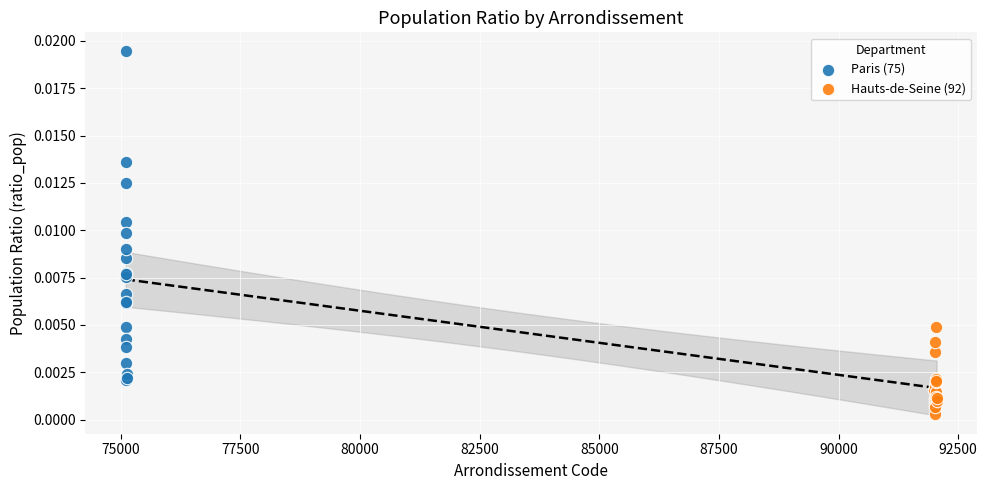

Which series has the widest spread of Y values?

Paris (75)